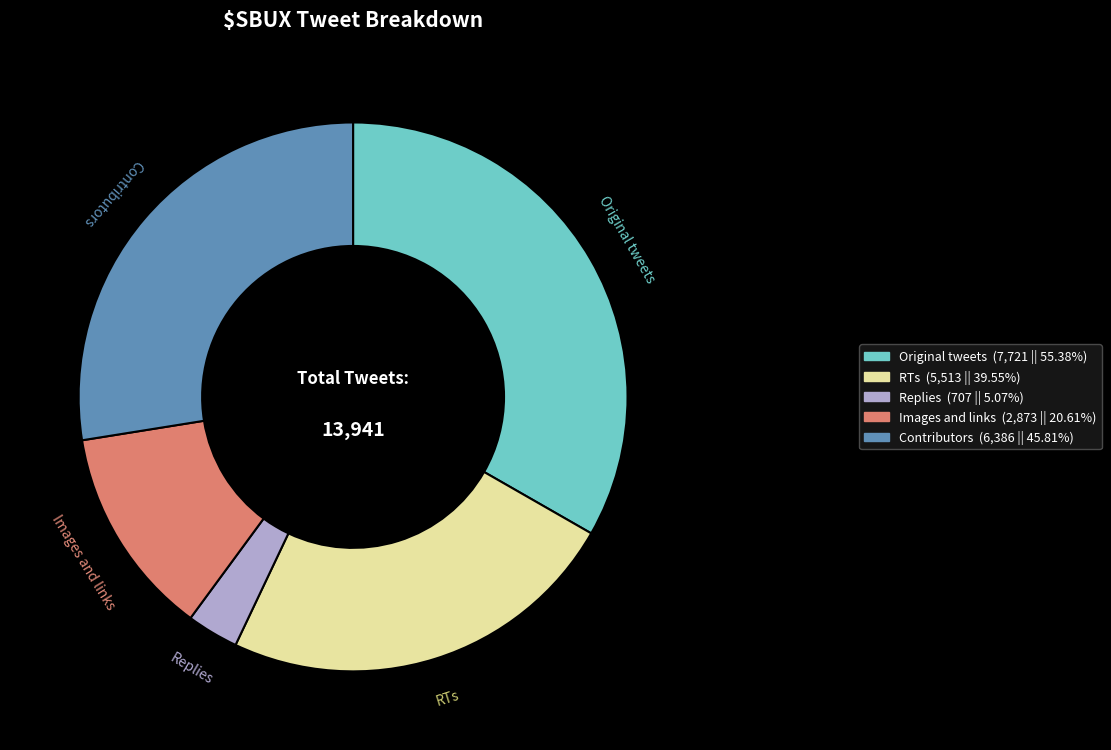

Count the number of slices in the pie.

5